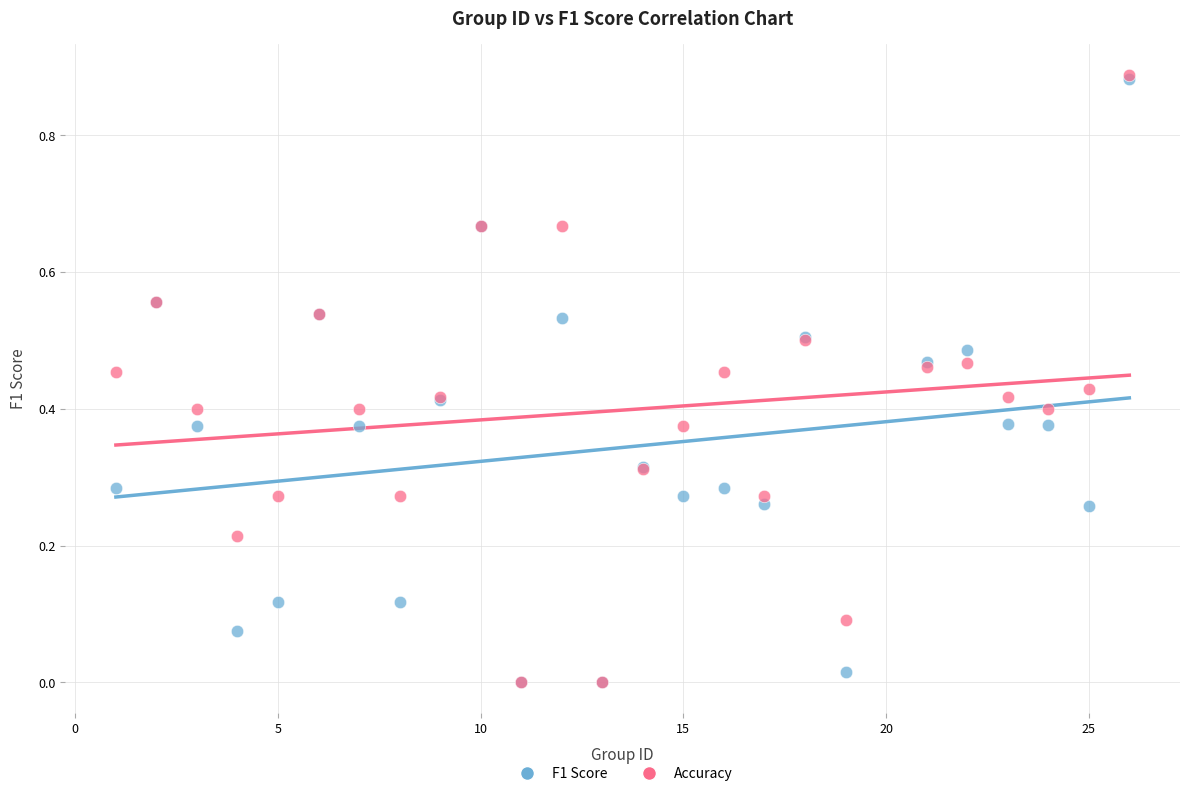

Which series has the widest spread of Y values?

Accuracy